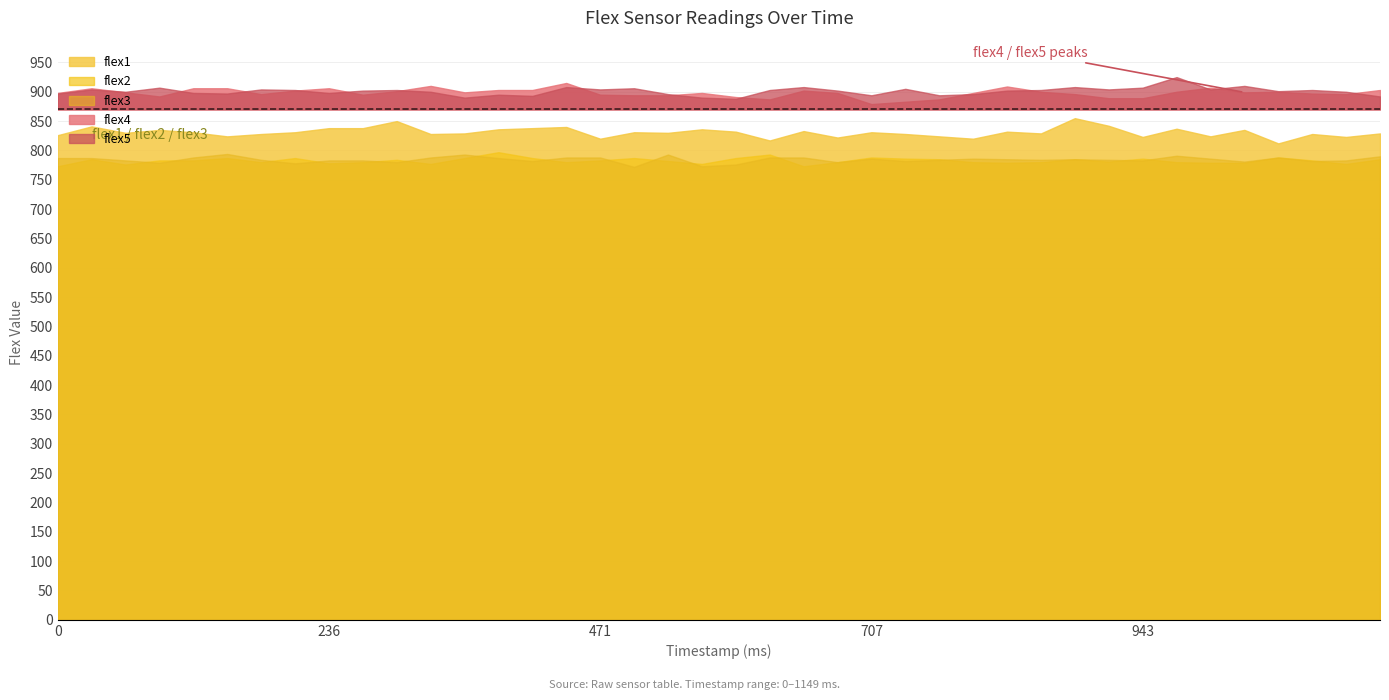

What is the maximum value shown in the chart?

925